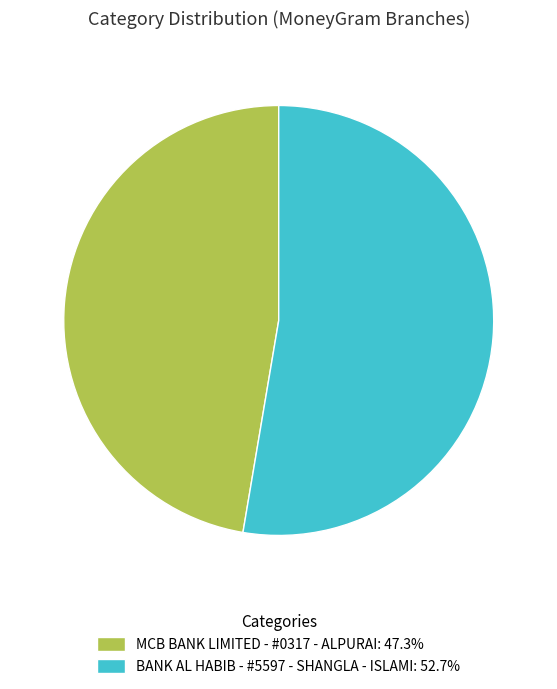

The MCB BANK LIMITED - #0317 - ALPURAI slice represents 47% of the pie. True or false?

True